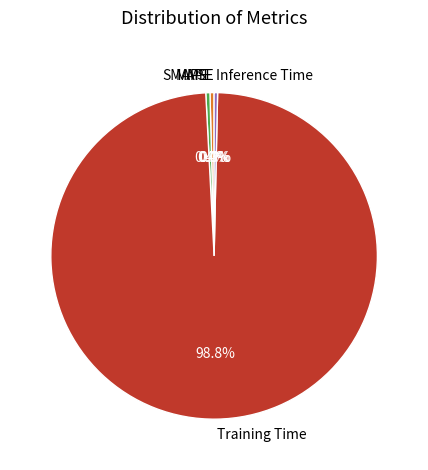

The Inference Time slice represents 0% of the pie. True or false?

True